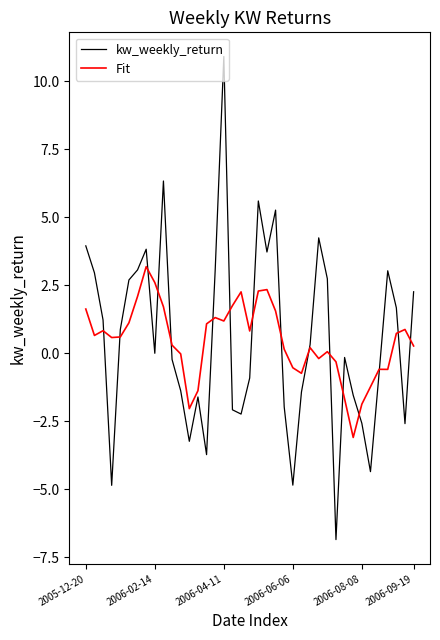

What is the greatest value displayed?

10.9